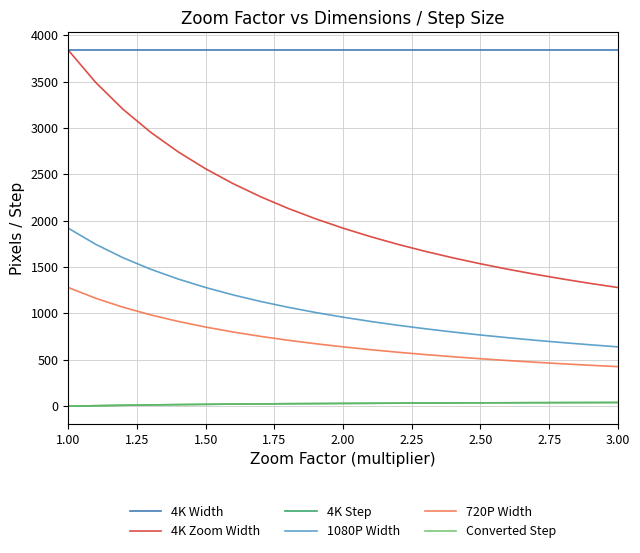

Which series has the largest range (max minus min)?

4K Zoom Width